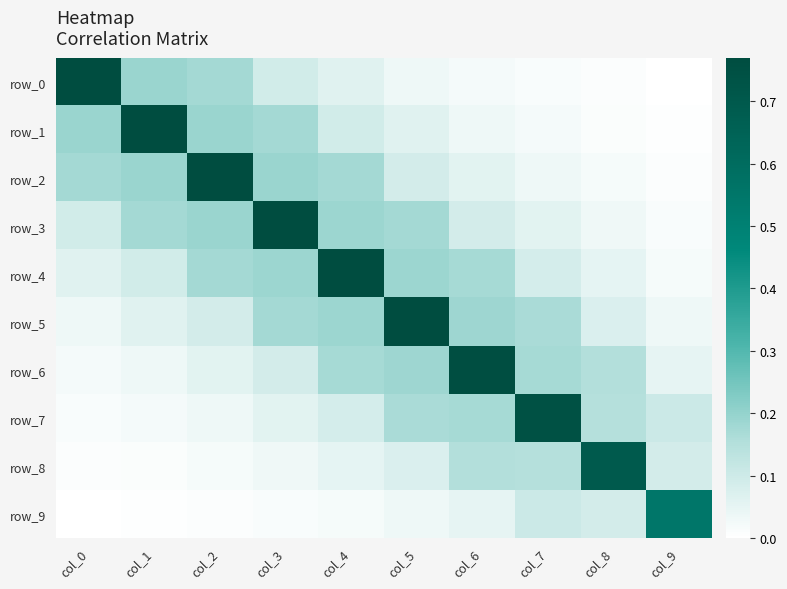

At col_7, list the series in order from largest to smallest.

row_7, row_6, row_5, row_8, row_9, row_4, row_3, row_2, row_1, row_0